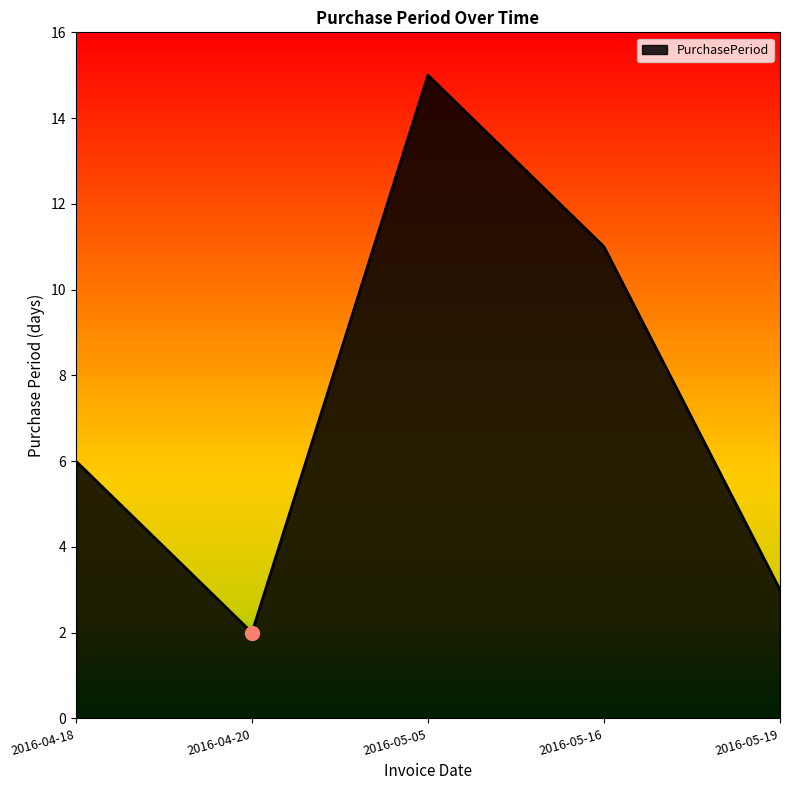

What is the change in value from 2016-04-20 to 2016-05-19?

+1